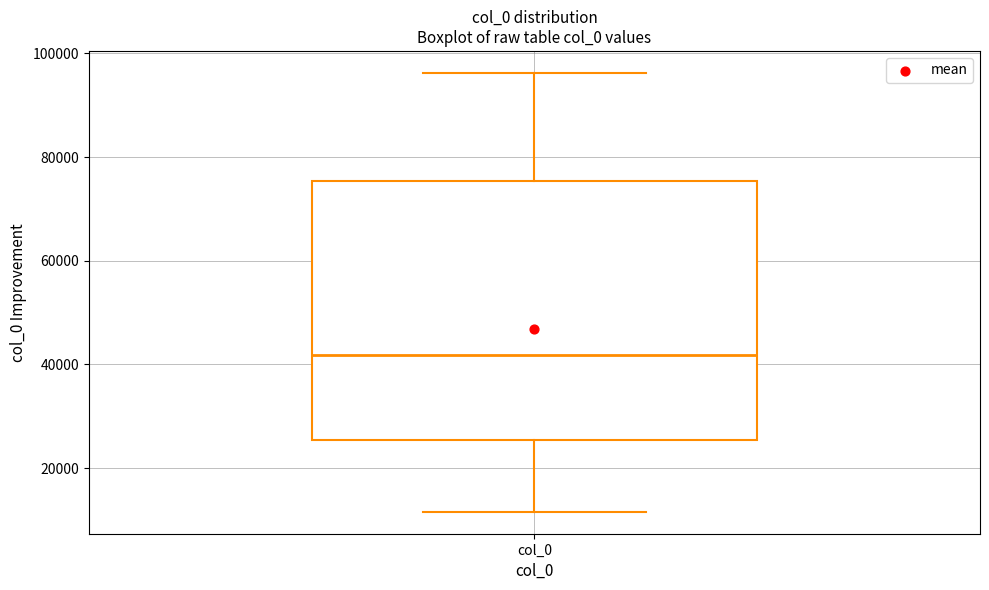

Read this box plot against the y-axis: the position of the median line, the range covered by the box, and the ends of both whiskers. The values are not printed on the chart, so give them approximately, as read against the axis.

median 42000, box 26000 to 76000, whiskers 12000 to 96000